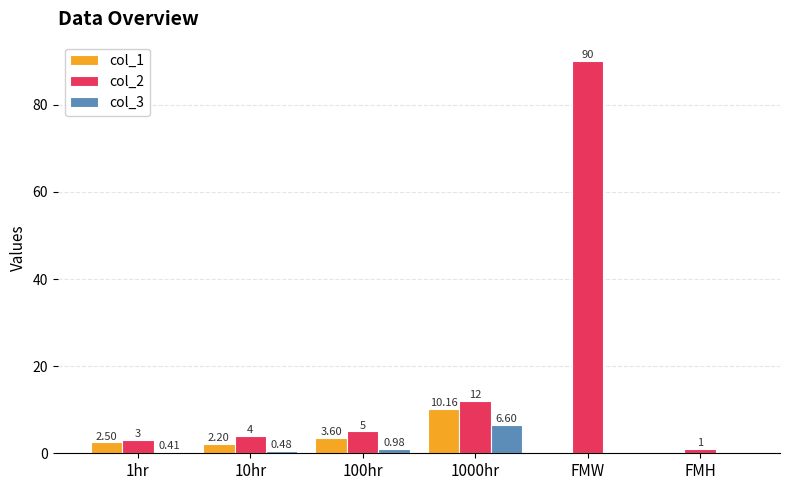

How many categories are shown in the chart?

6